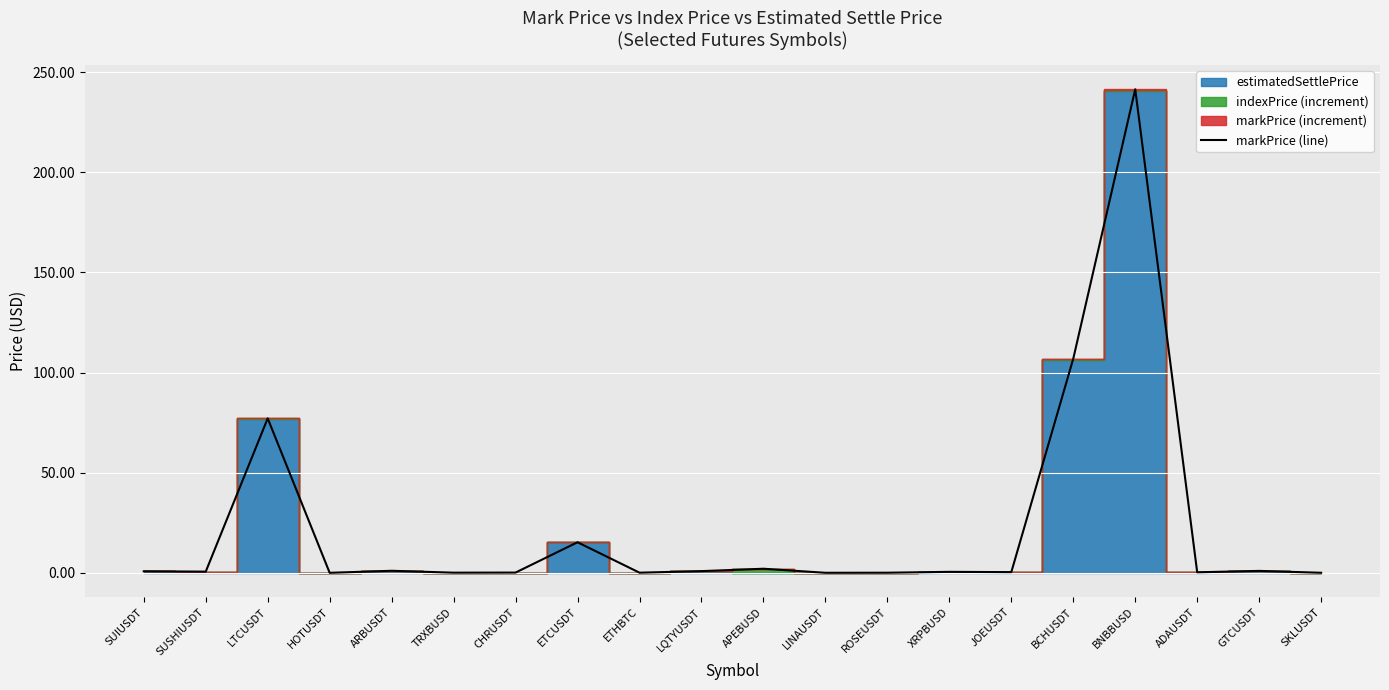

Does the chart display data point markers on the line(s)?

No